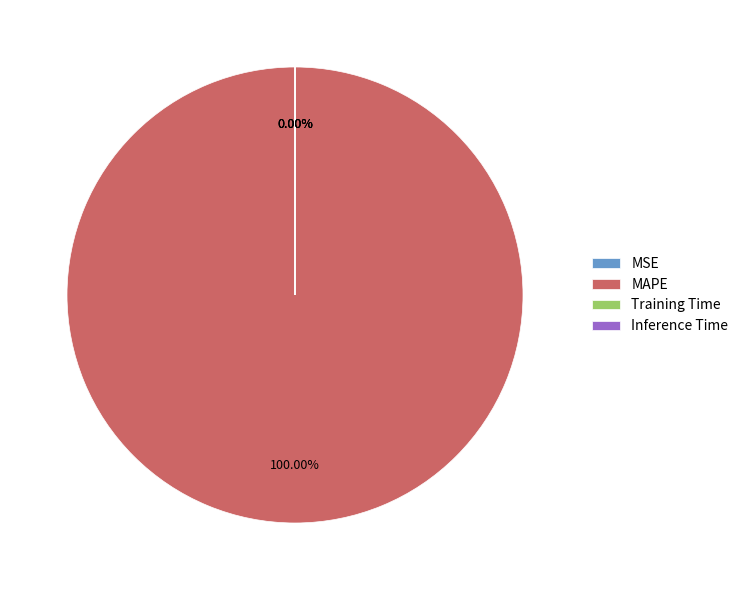

How many segments does this pie chart have?

4